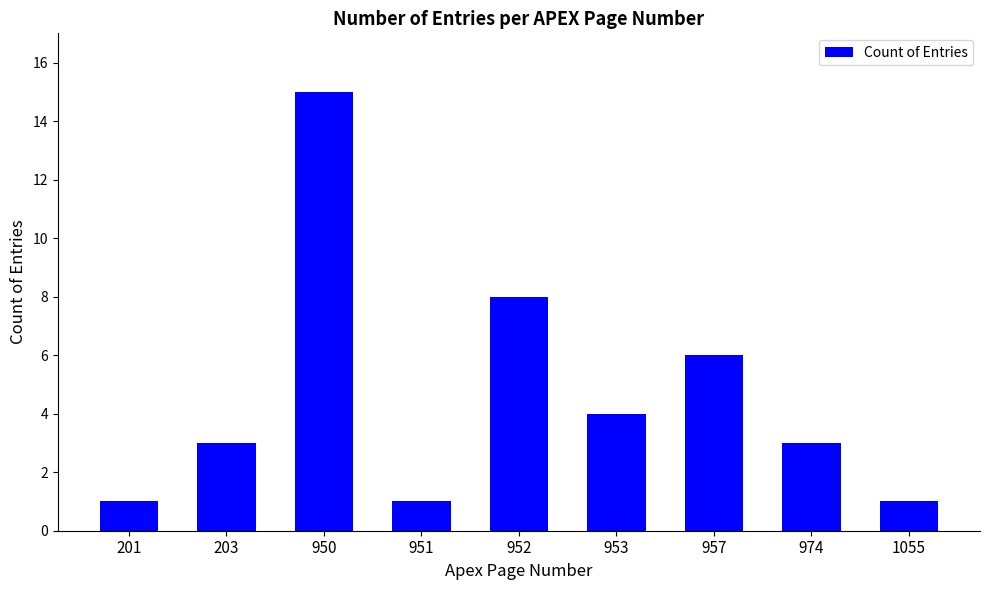

True or false: the data shows 8 at 950.

False